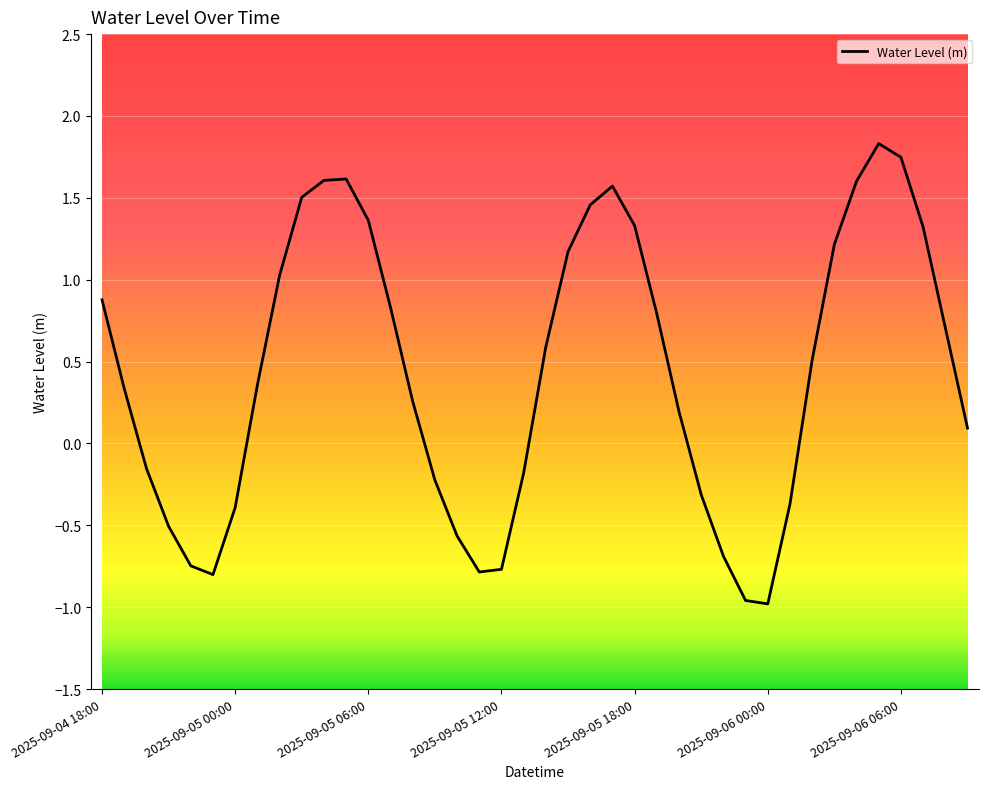

What is the greatest value displayed?

1.8